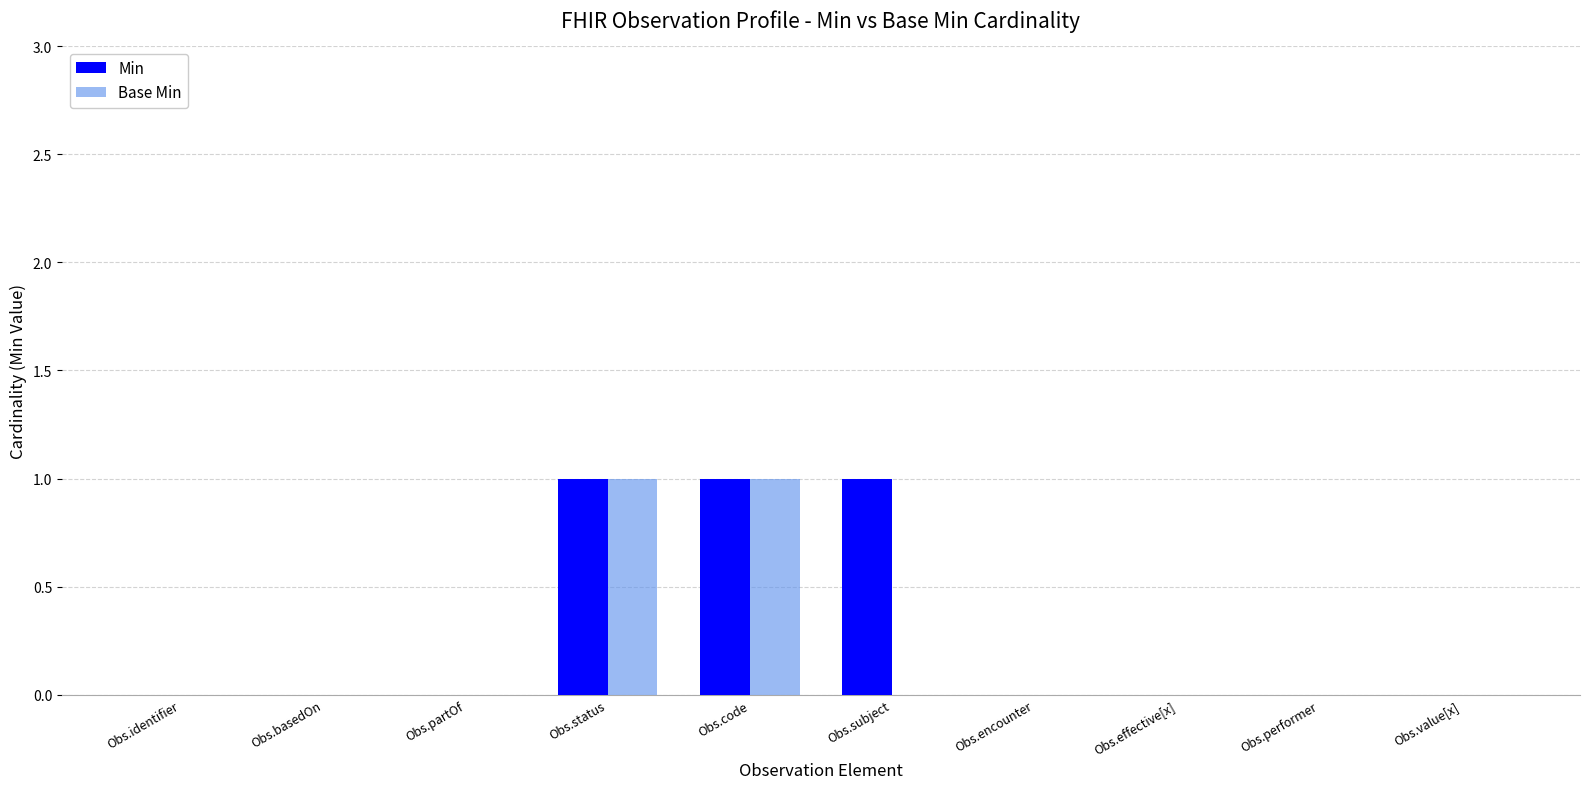

The Base Min series shows 1 at Obs.code. True or false?

True